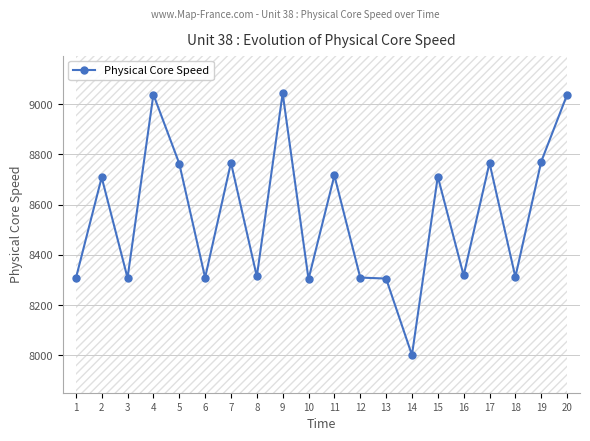

Rank the categories by value from lowest to highest.

14, 10, 13, 1, 3, 6, 12, 18, 8, 16, 2, 15, 11, 5, 17, 7, 19, 20, 4, 9